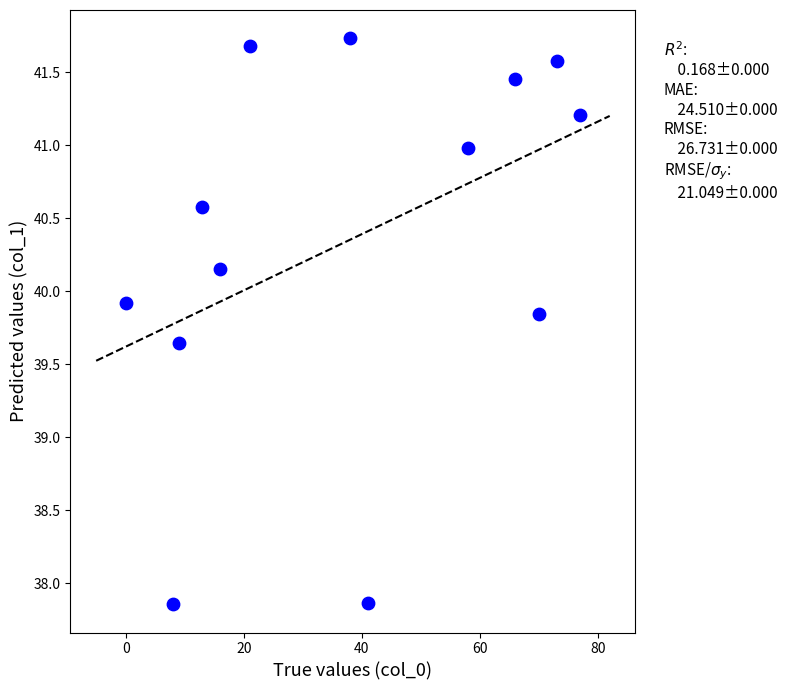

What is the range of Y values (max minus min)?

3.9